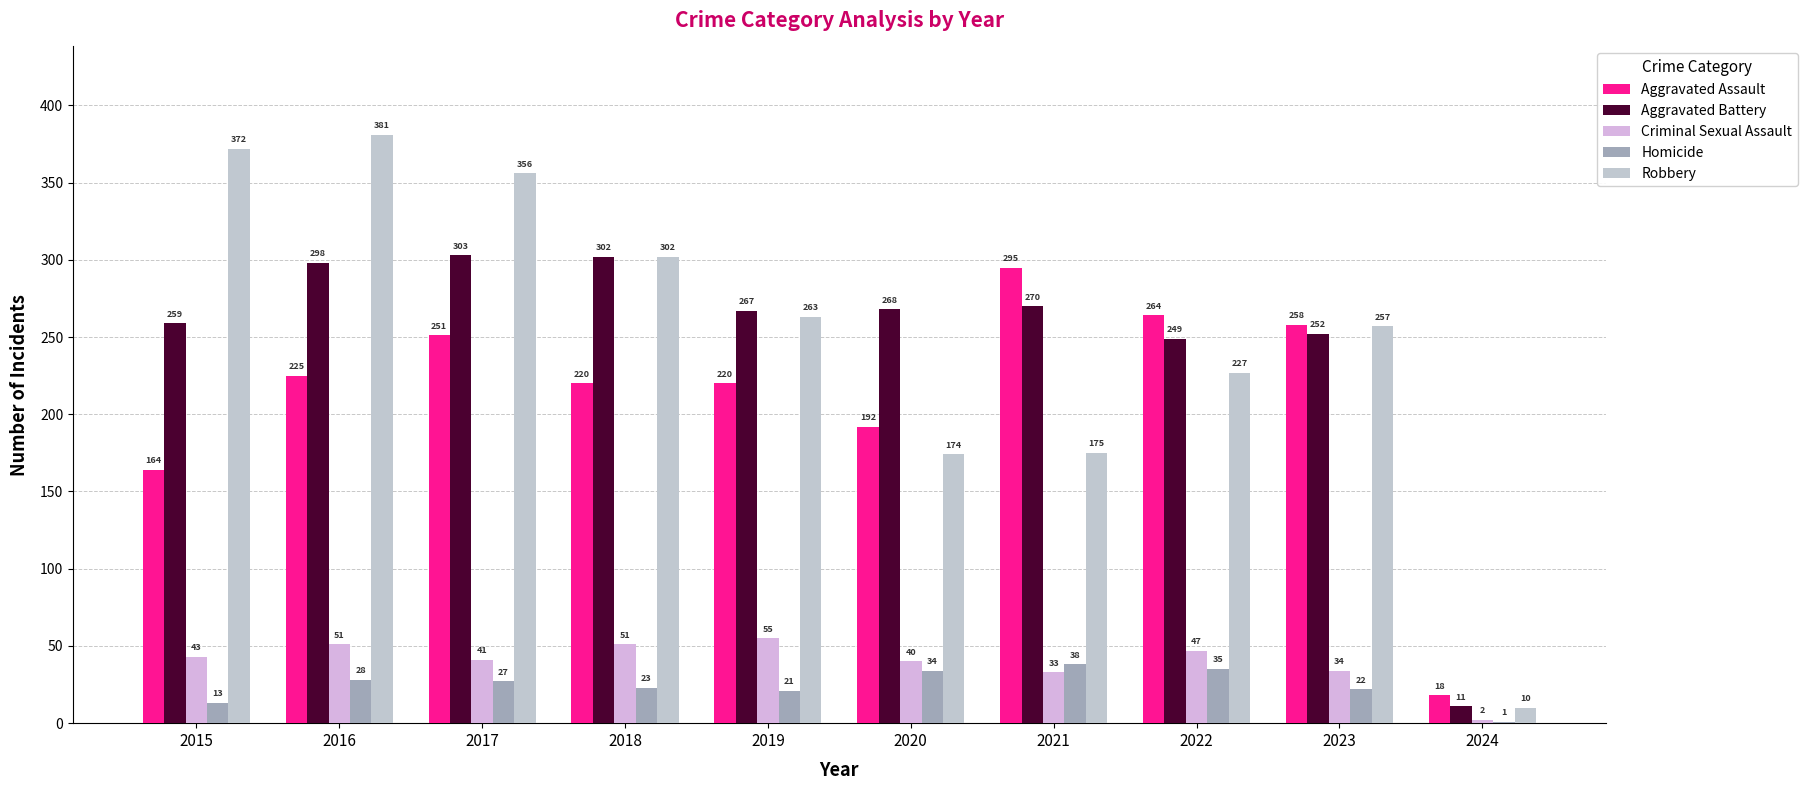

Read the Aggravated Battery value at 2022.

249